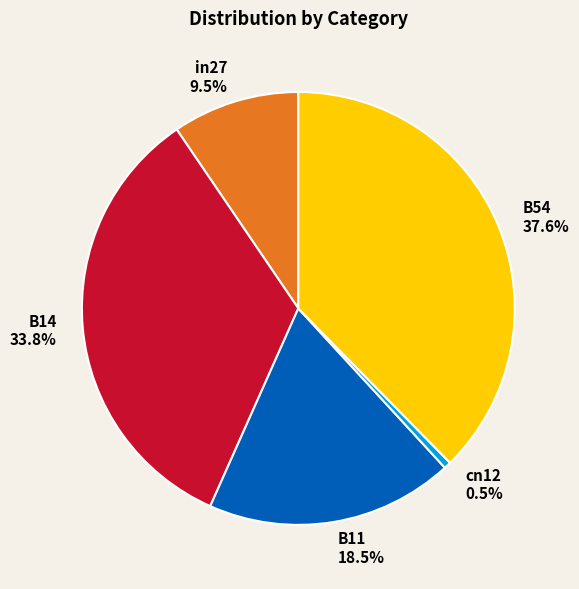

Rank the categories by value from highest to lowest.

B54, B14, B11, in27, cn12